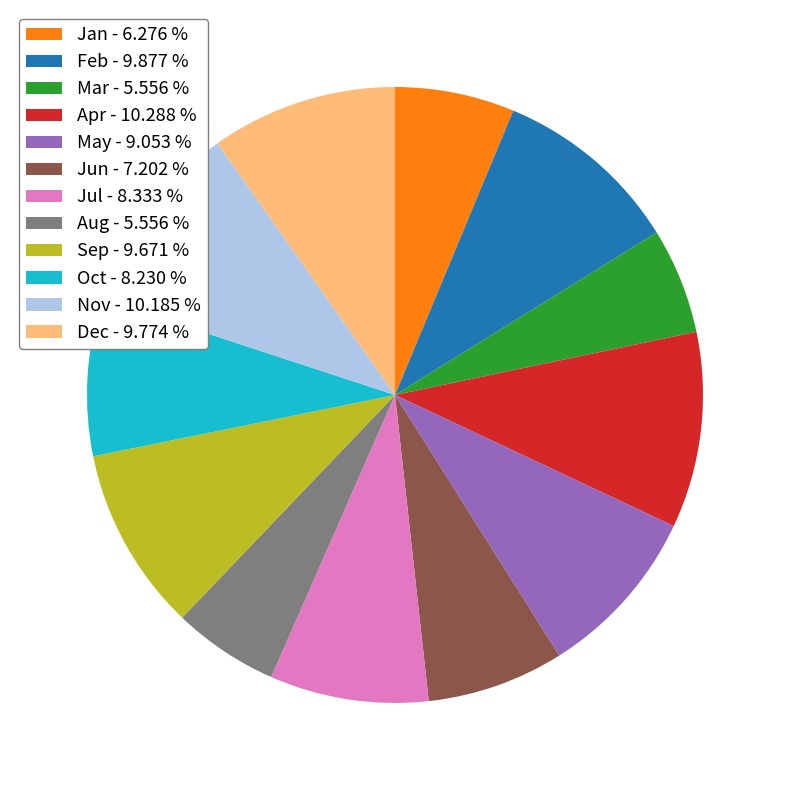

Is it true that Oct is 1% of the pie?

False